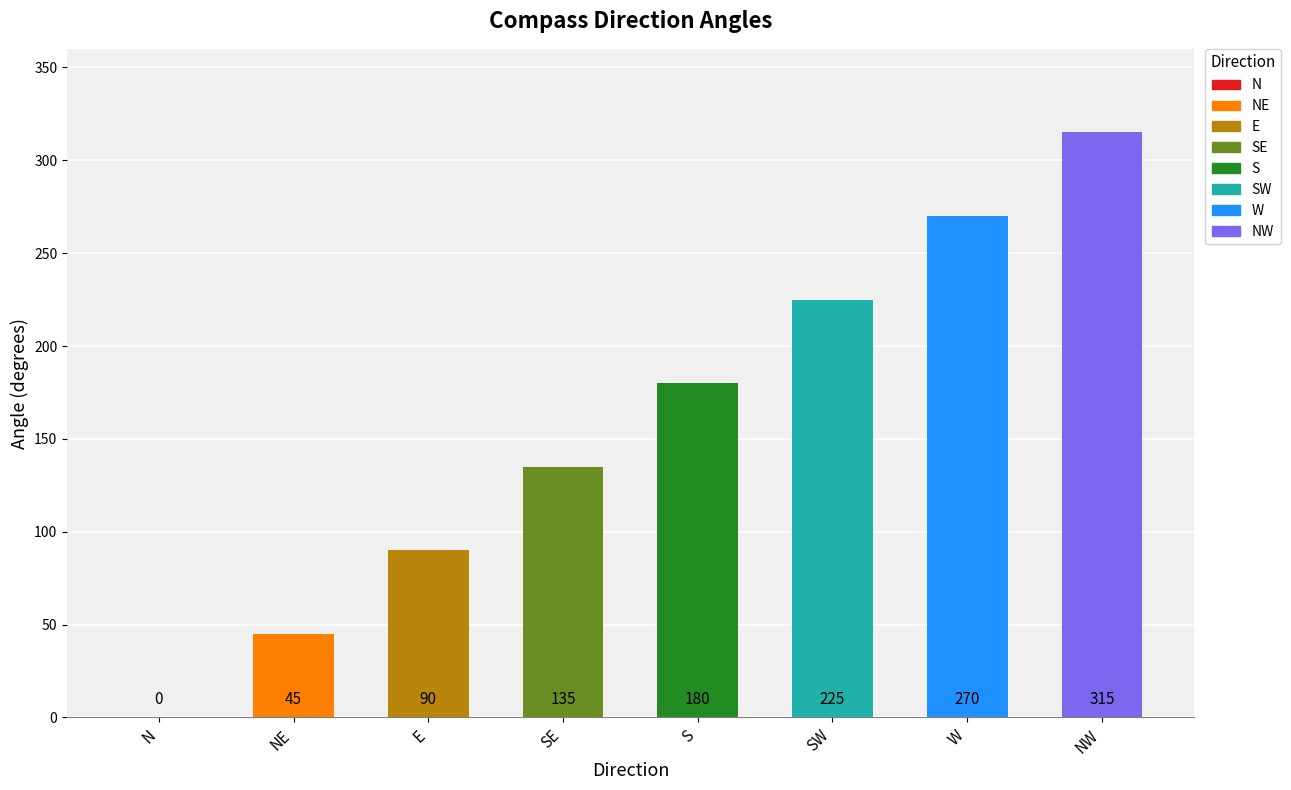

Reading left to right, transcribe all the data shown in this chart.

N=0	NE=45	E=90	SE=135	S=180	SW=225	W=270	NW=315